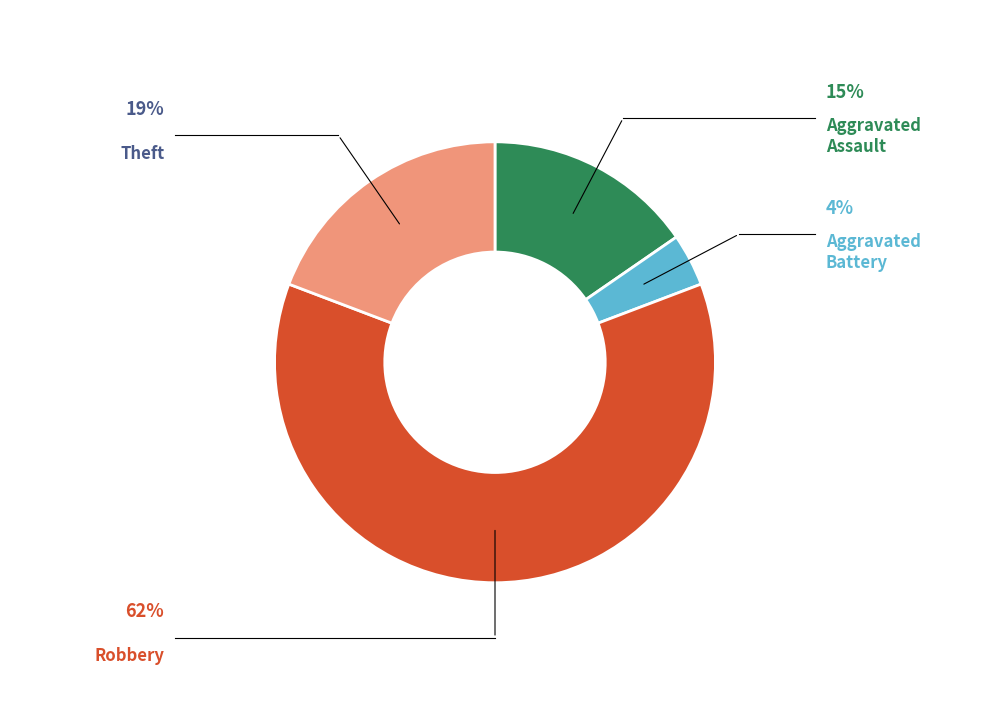

Is it true that Robbery is 49% of the pie?

False